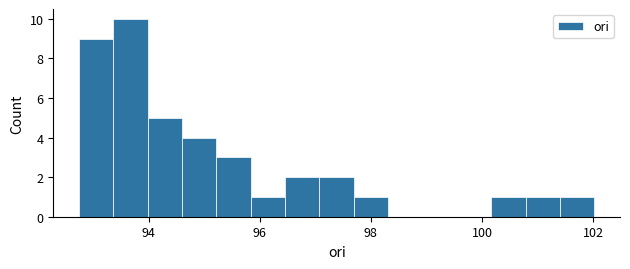

Read against the x-axis, roughly where is the centre of the tallest bar?

93.6